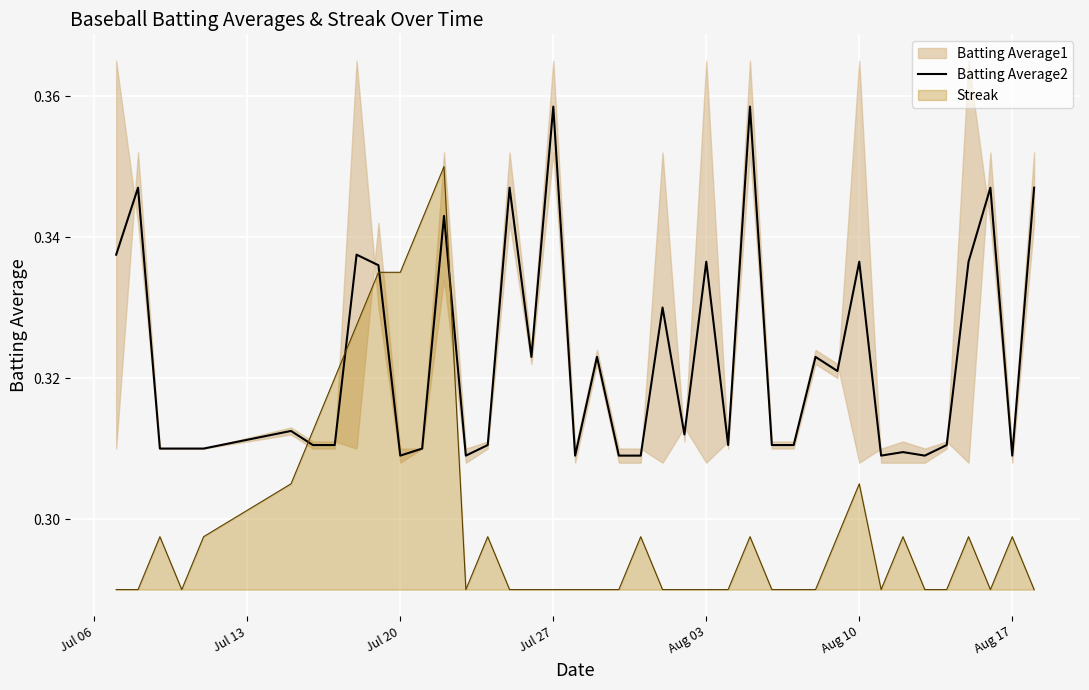

What is the average value?

0.3